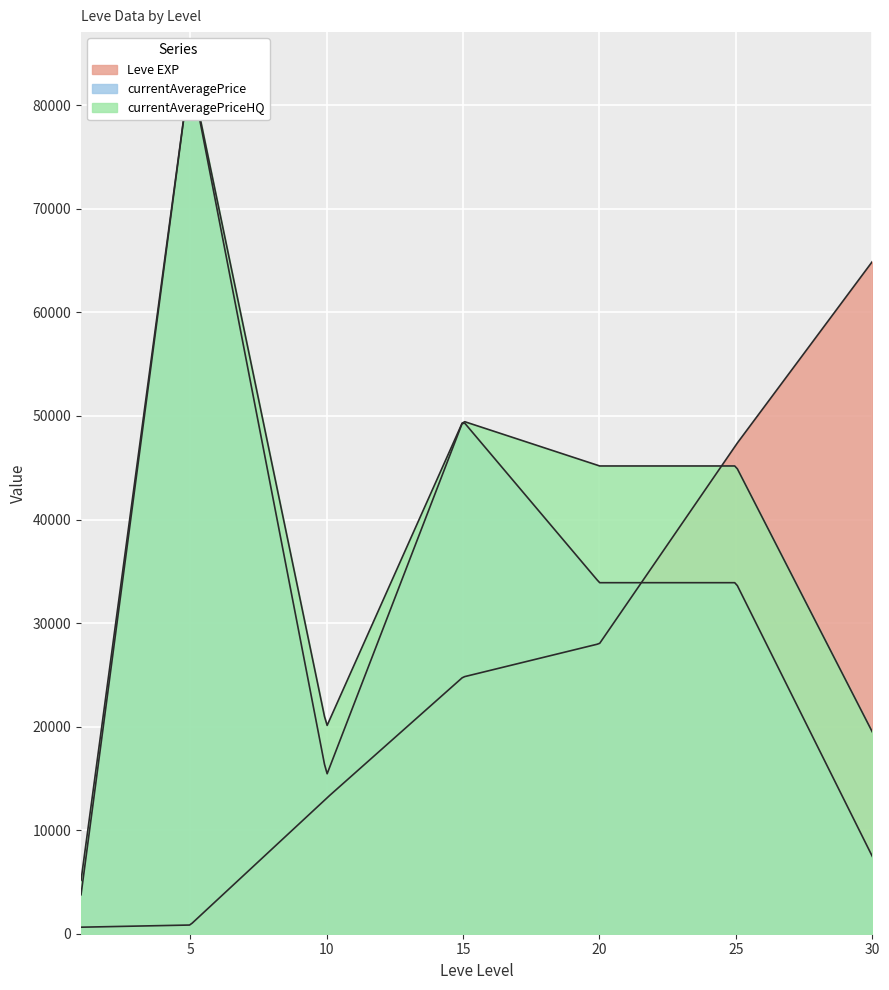

What are all the series names shown in the legend?

Leve EXP, currentAveragePrice, currentAveragePriceHQ